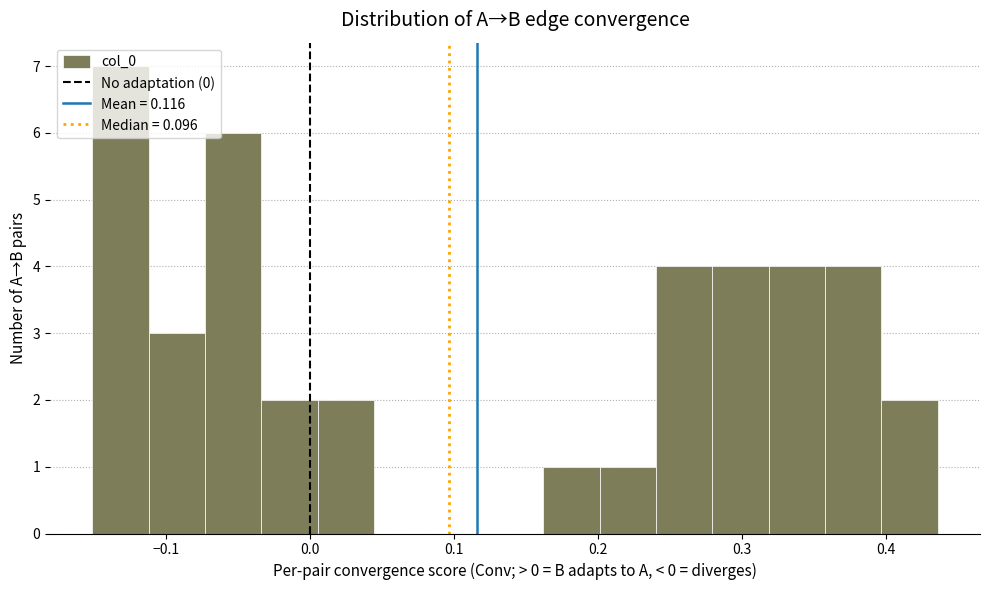

Around what value on the x-axis is the tallest bar? Give the approximate position of its centre, as read against the axis.

-0.13